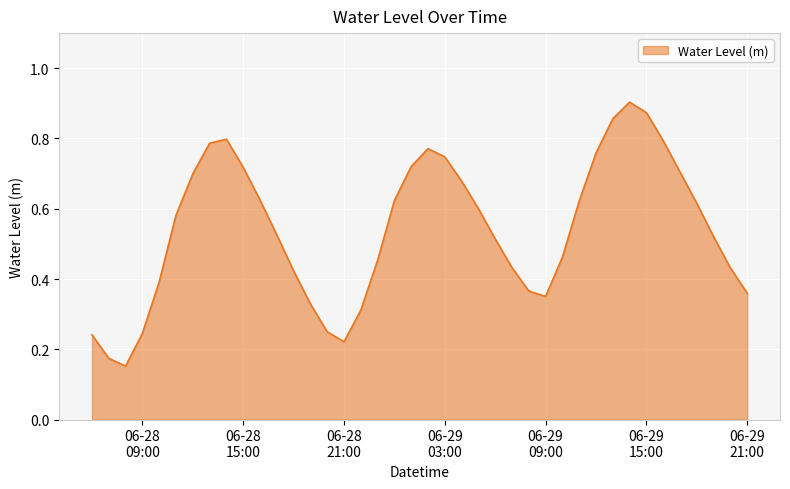

What is the sum of all values?

21.6